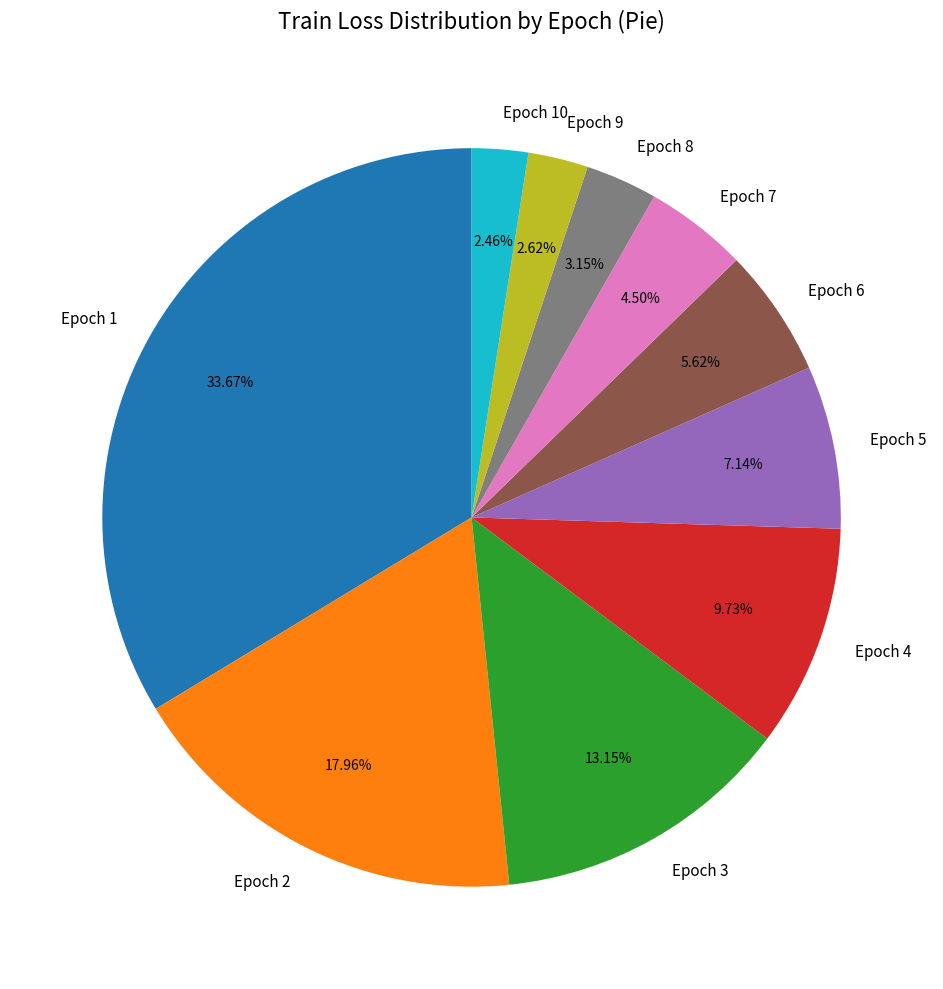

Does any single category account for the majority?

No